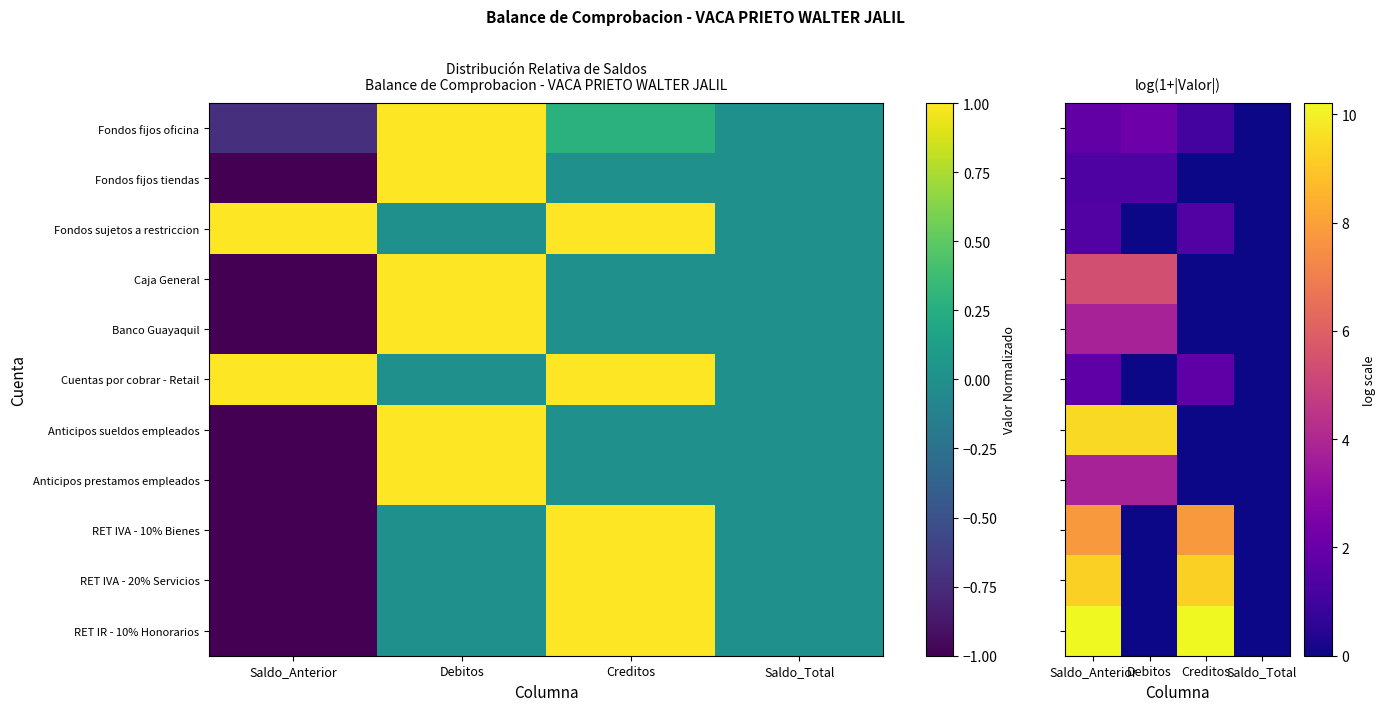

Which series has the largest total across all categories?

RET IR - 10% Honorarios